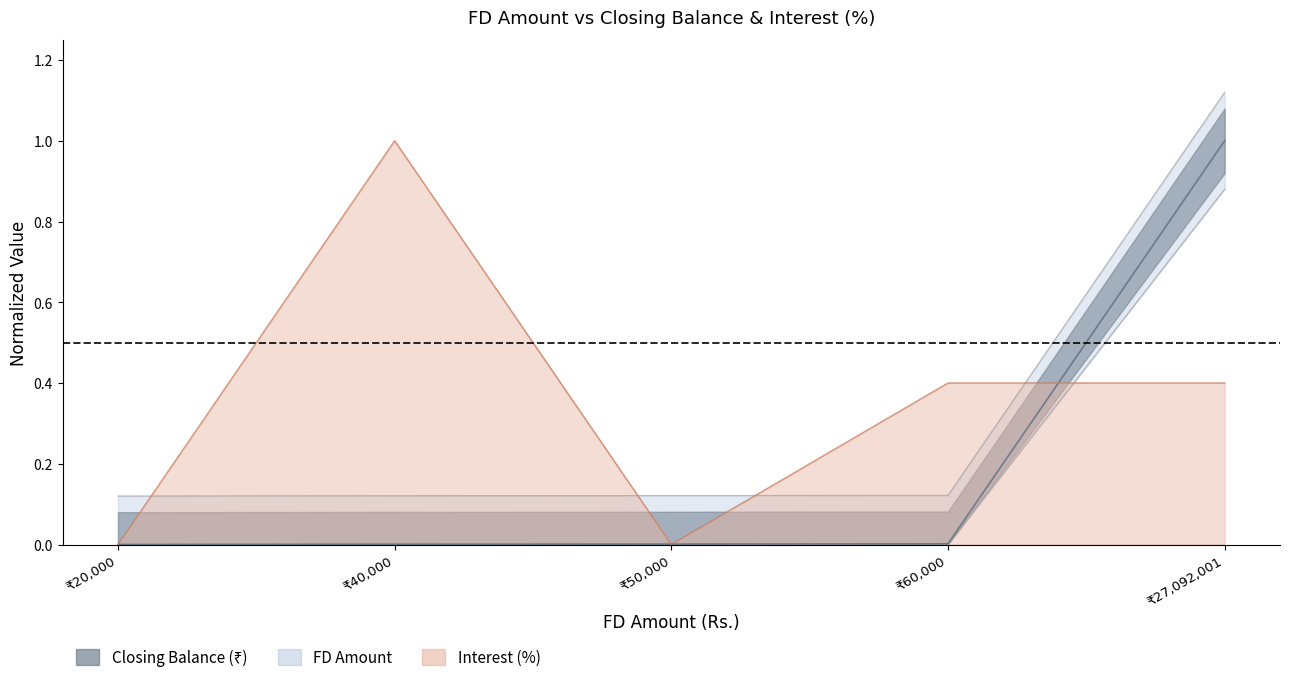

At how many categories does at least one series exceed 0?

5